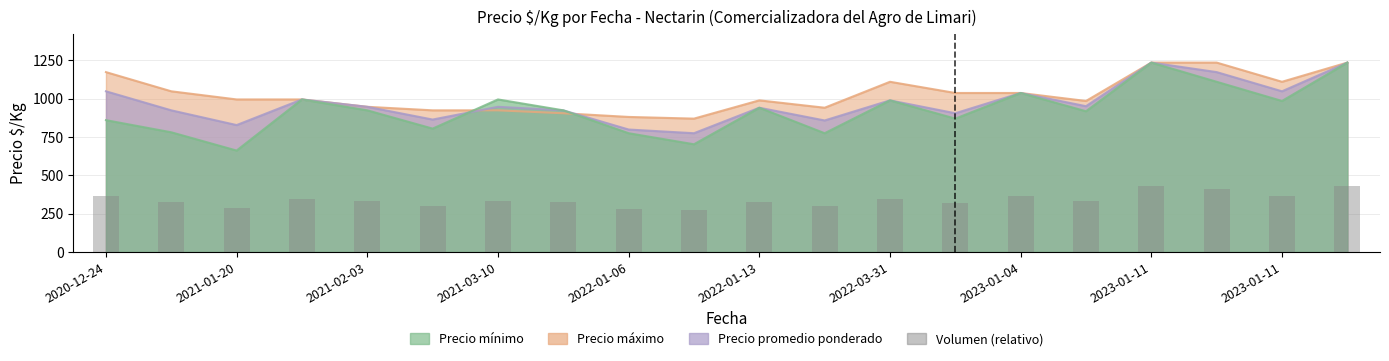

Count the number of values greater than 331.

11